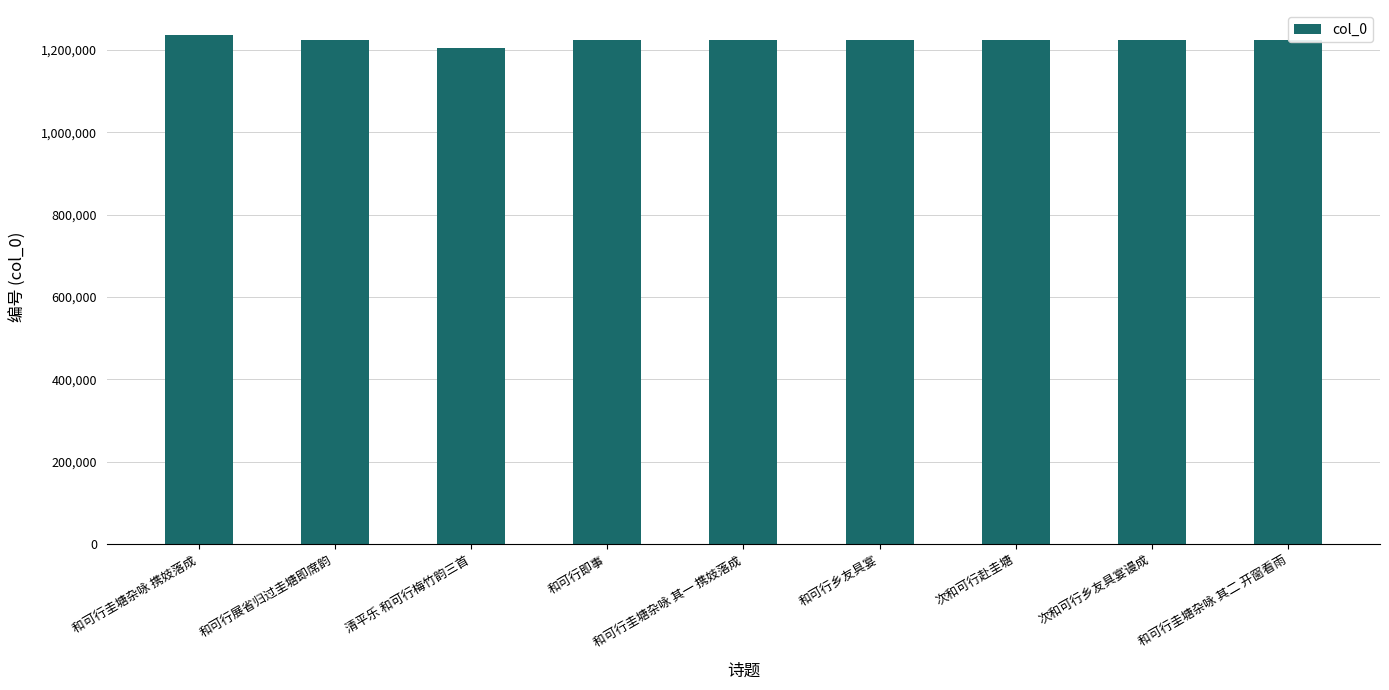

What is the sum of the values at 清平乐 和可行梅竹韵三首 and 和可行圭塘杂咏 其一 携妓落成?

2428418